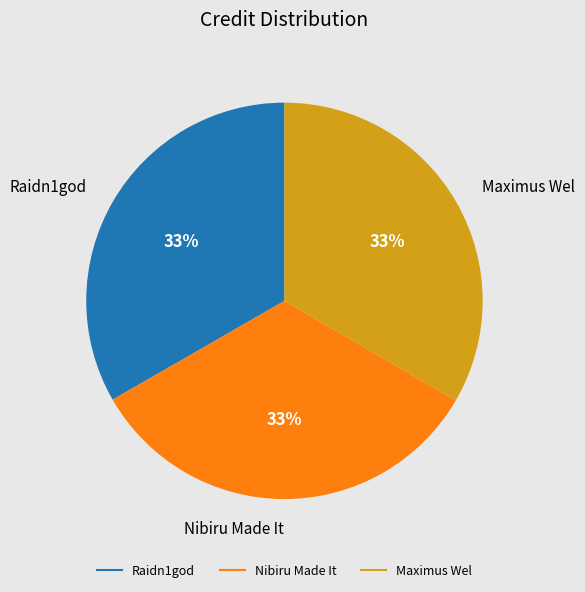

Is there any slice that represents more than half of the pie?

No